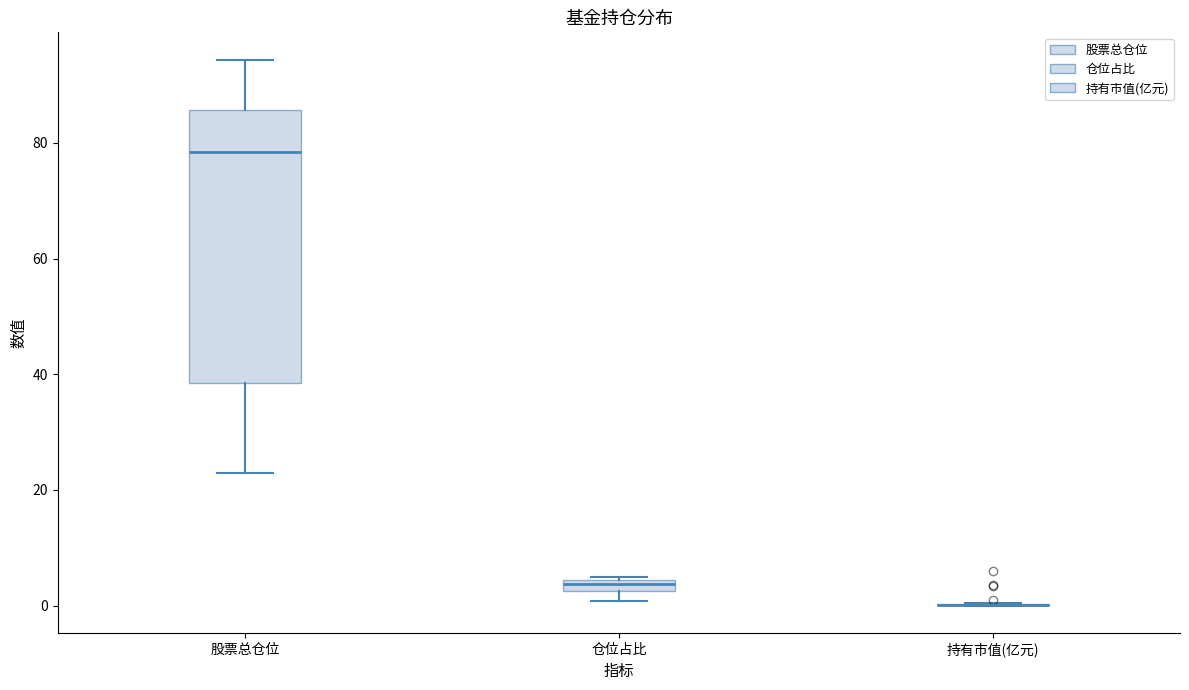

Where is the upper edge of the box for 仓位占比 on the y-axis? The values are not printed on the chart, so give them approximately, as read against the axis.

4